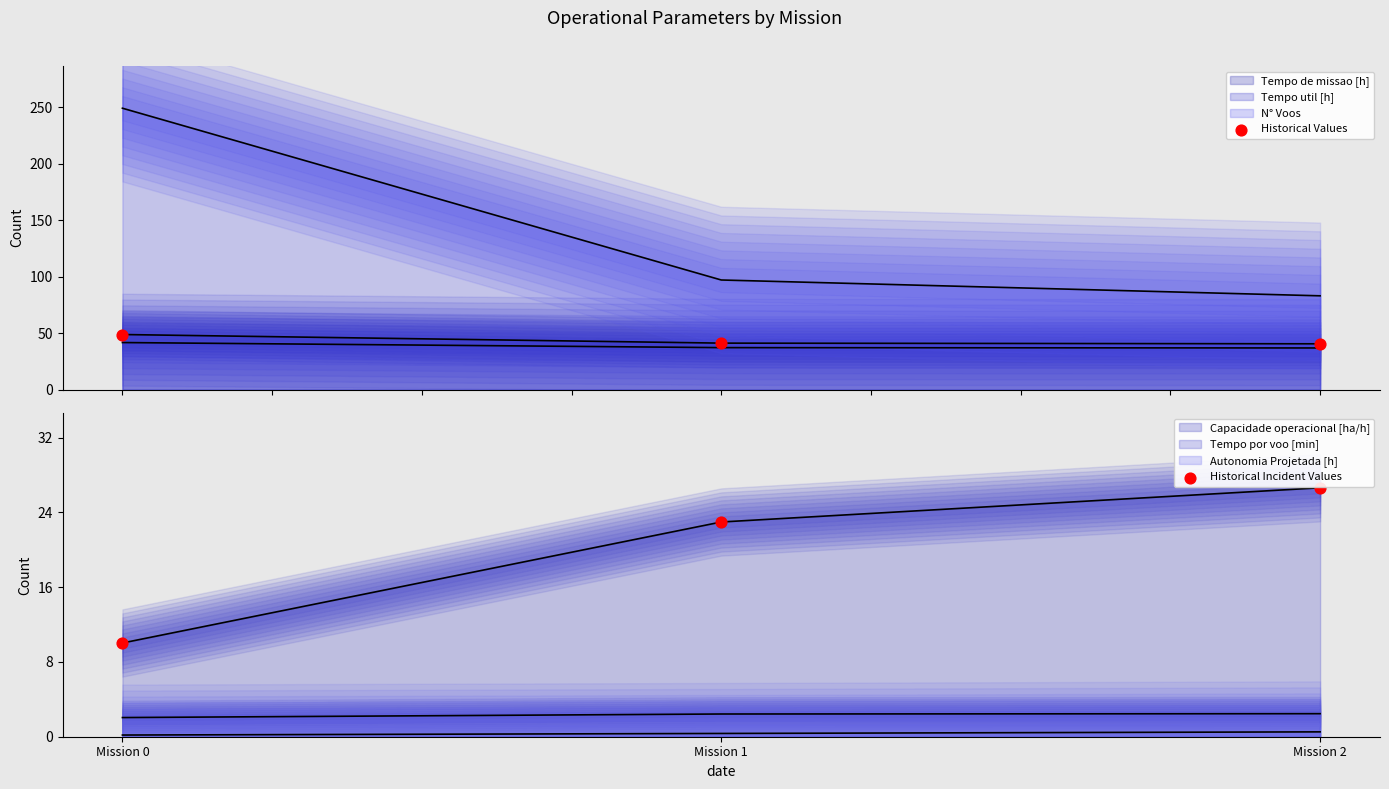

Which series contains the lowest Y value?

Historical Incident Values